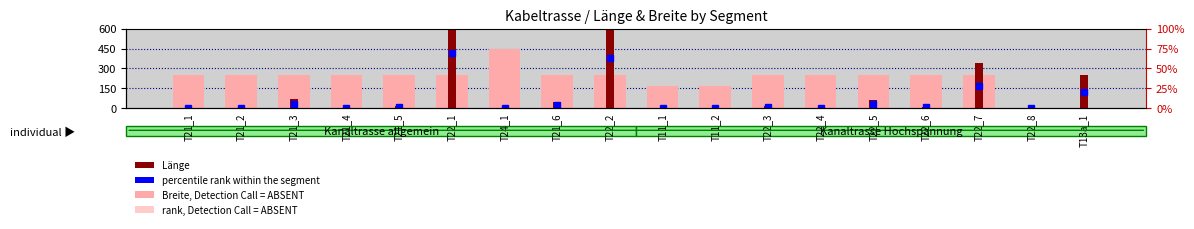

At which label does Breite, Detection Call = ABSENT reach its peak?

T24_1